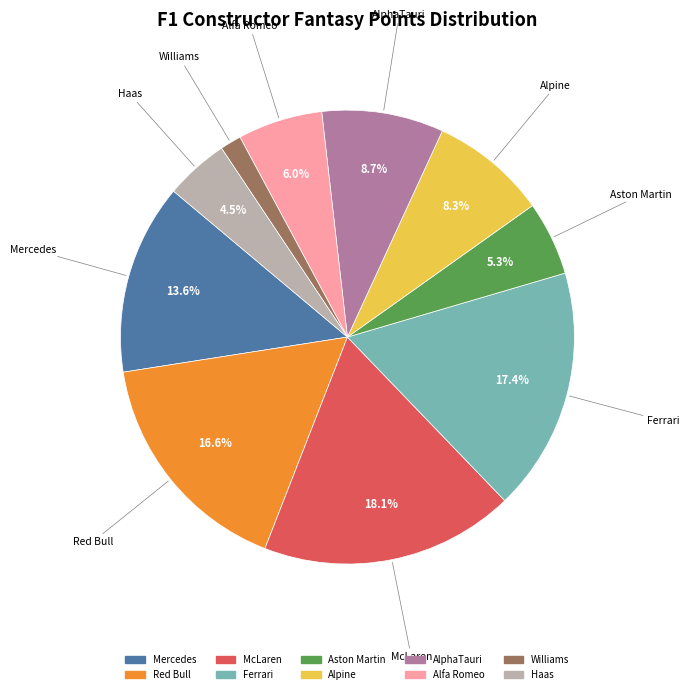

Does any single category account for the majority?

No